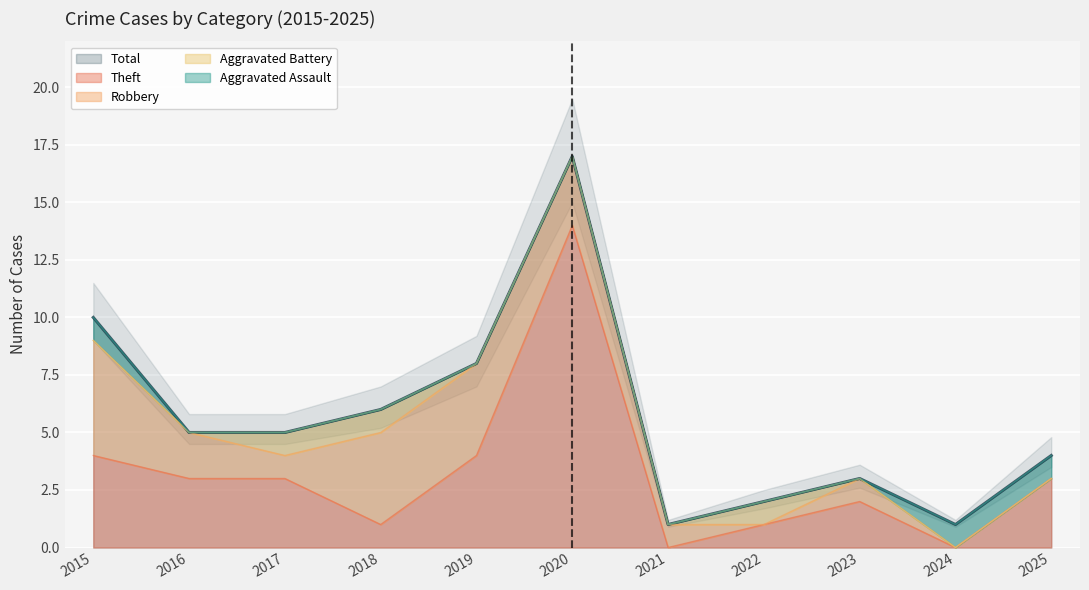

Is it true that Total equals 2 at 2024?

False